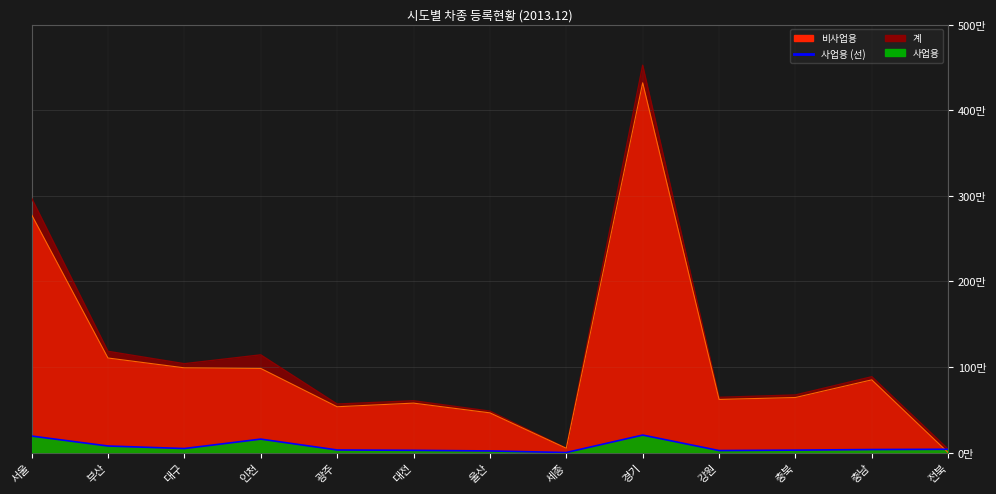

Where does the 비사업용 series first go above 644244?

서울